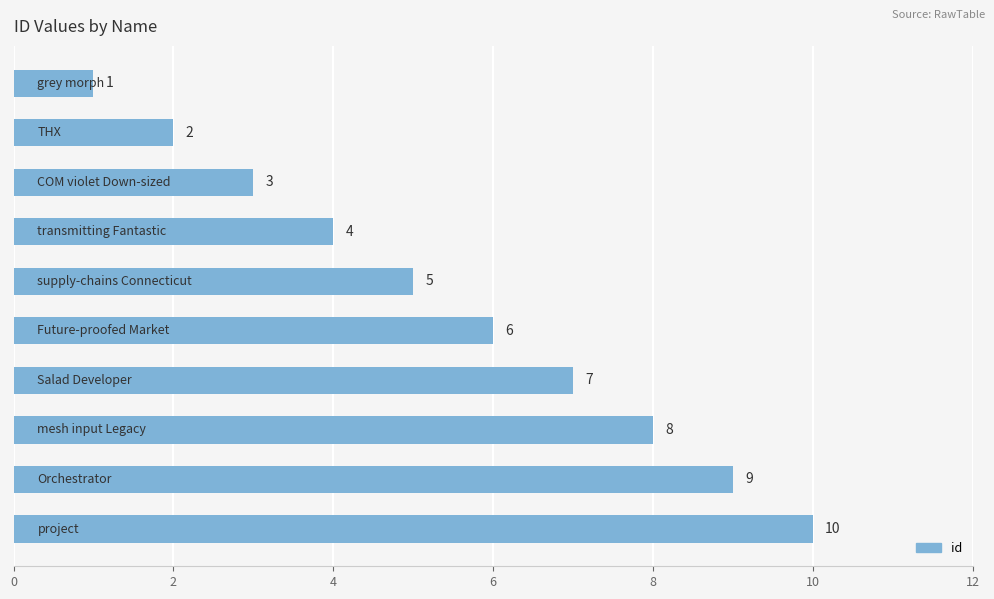

What is the average value?

6